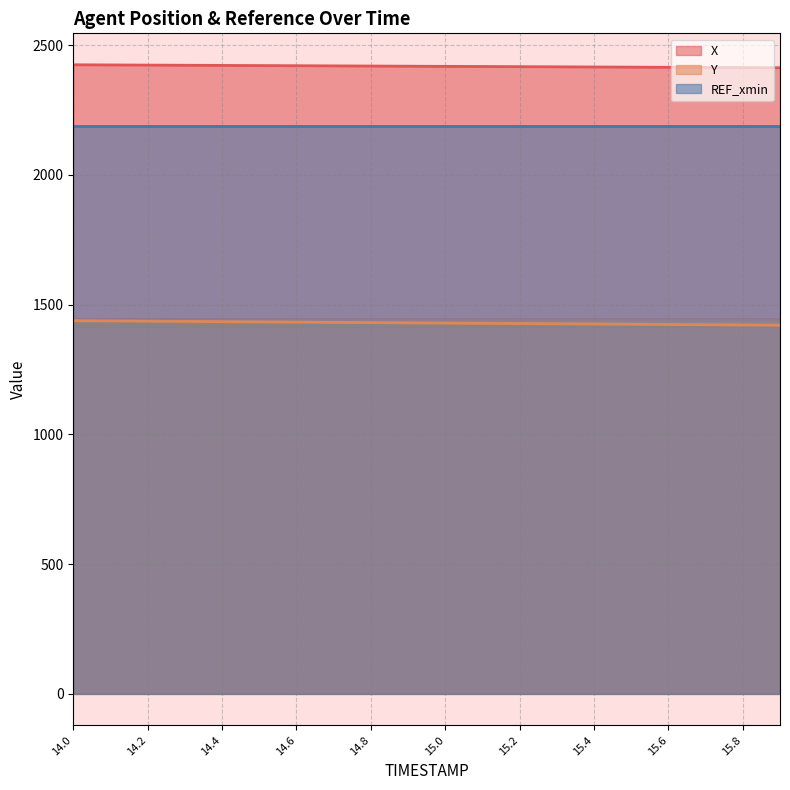

What is the sum of the Y values at 15.9 and 15.2?

2847.9